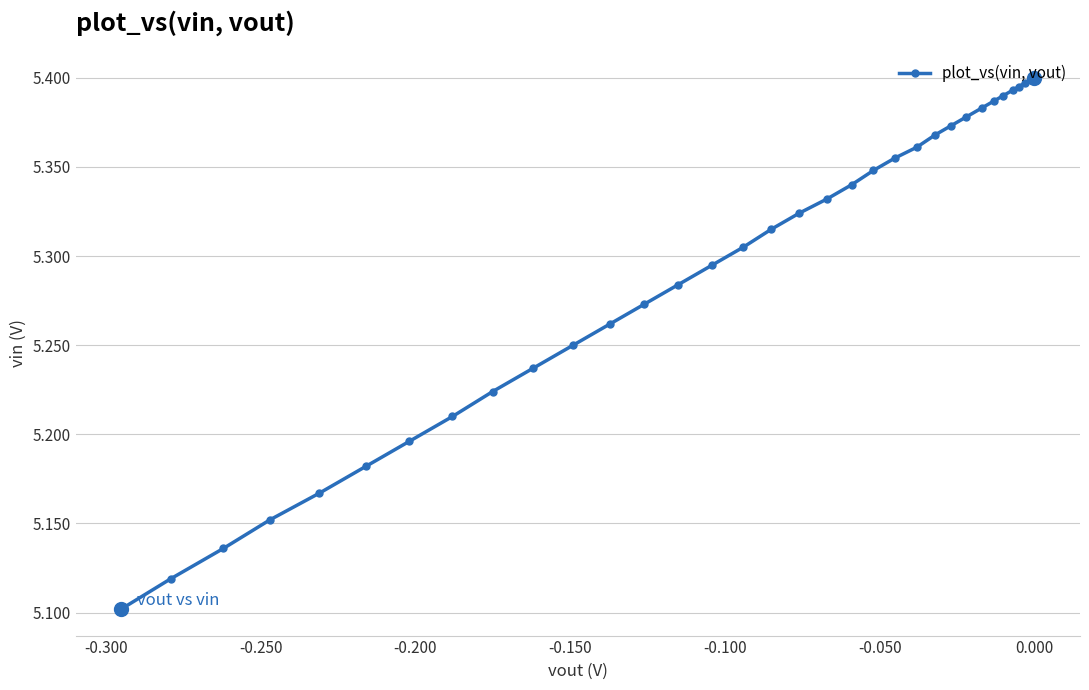

Count the values in the range 5 to 6.

36